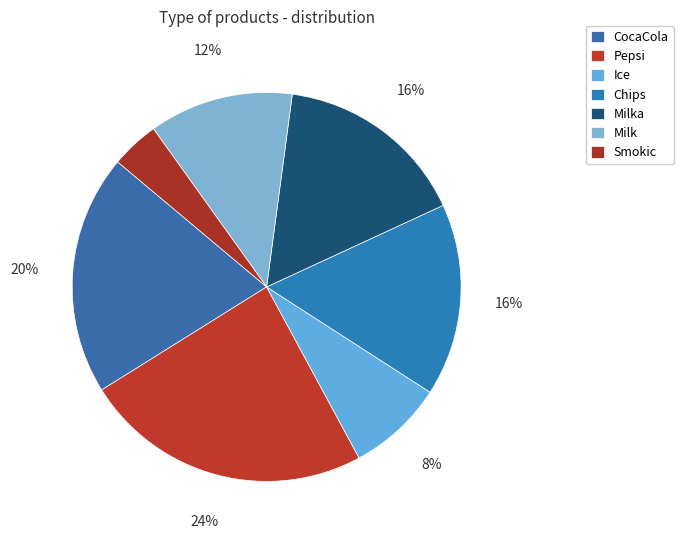

The CocaCola slice represents 7% of the pie. True or false?

False